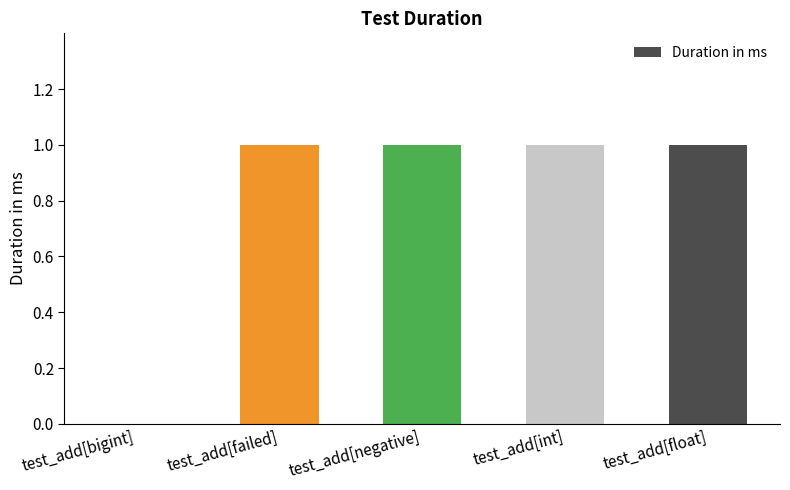

The value at test_add[bigint] is 0. True or false?

True